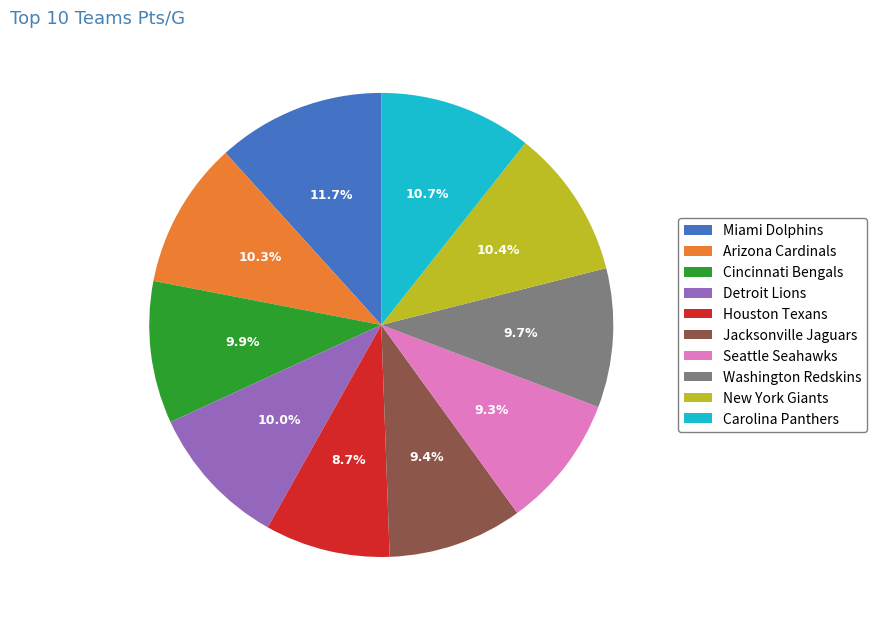

The New York Giants slice represents 4% of the pie. True or false?

False